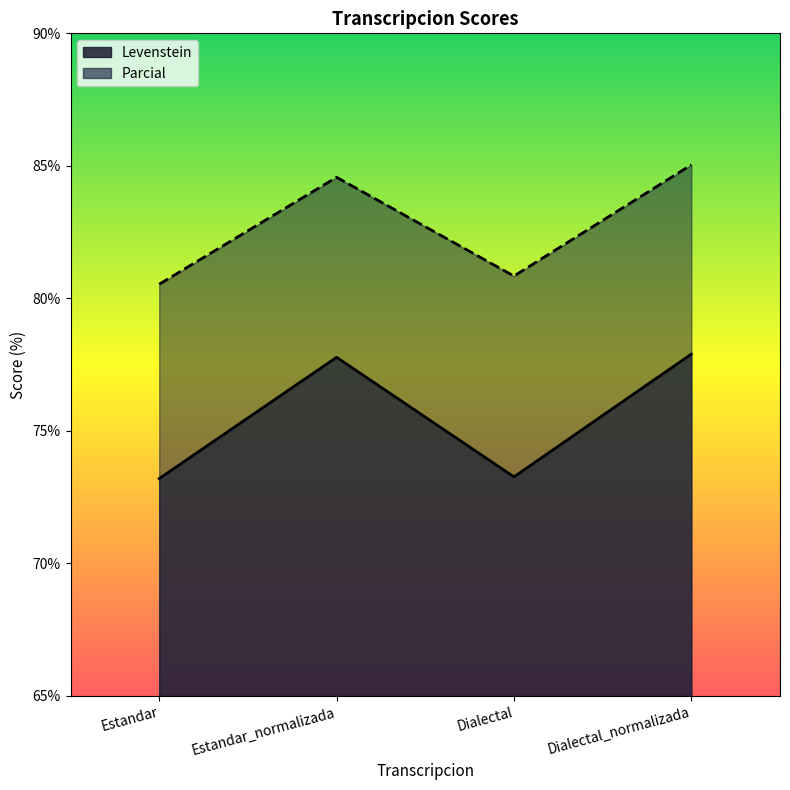

At which category does Levenstein reach its first local peak?

Estandar_normalizada